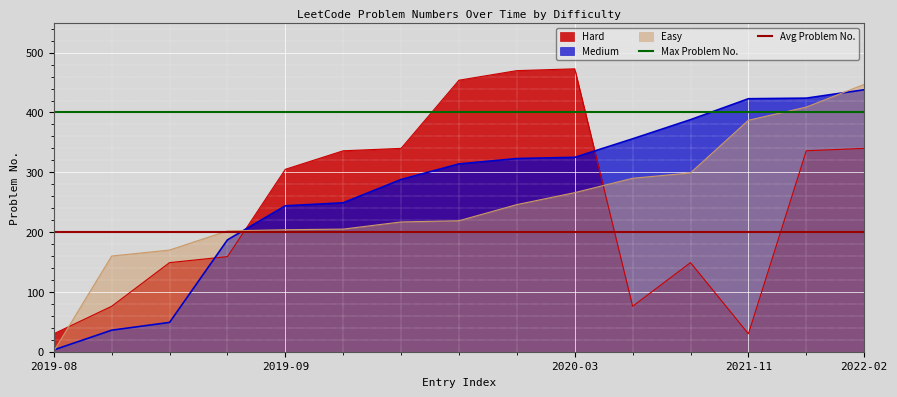

What is the total value across all series at 2019-08?

600